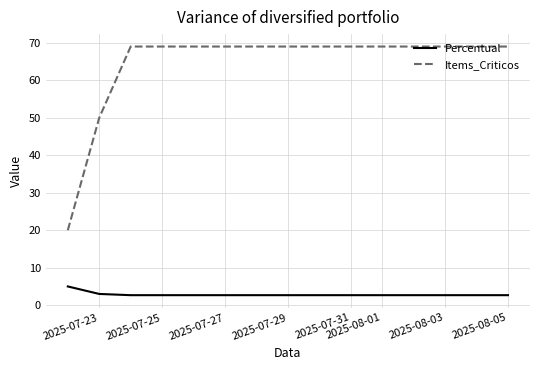

List the series in order of their overall mean, lowest first.

Percentual, Items_Criticos